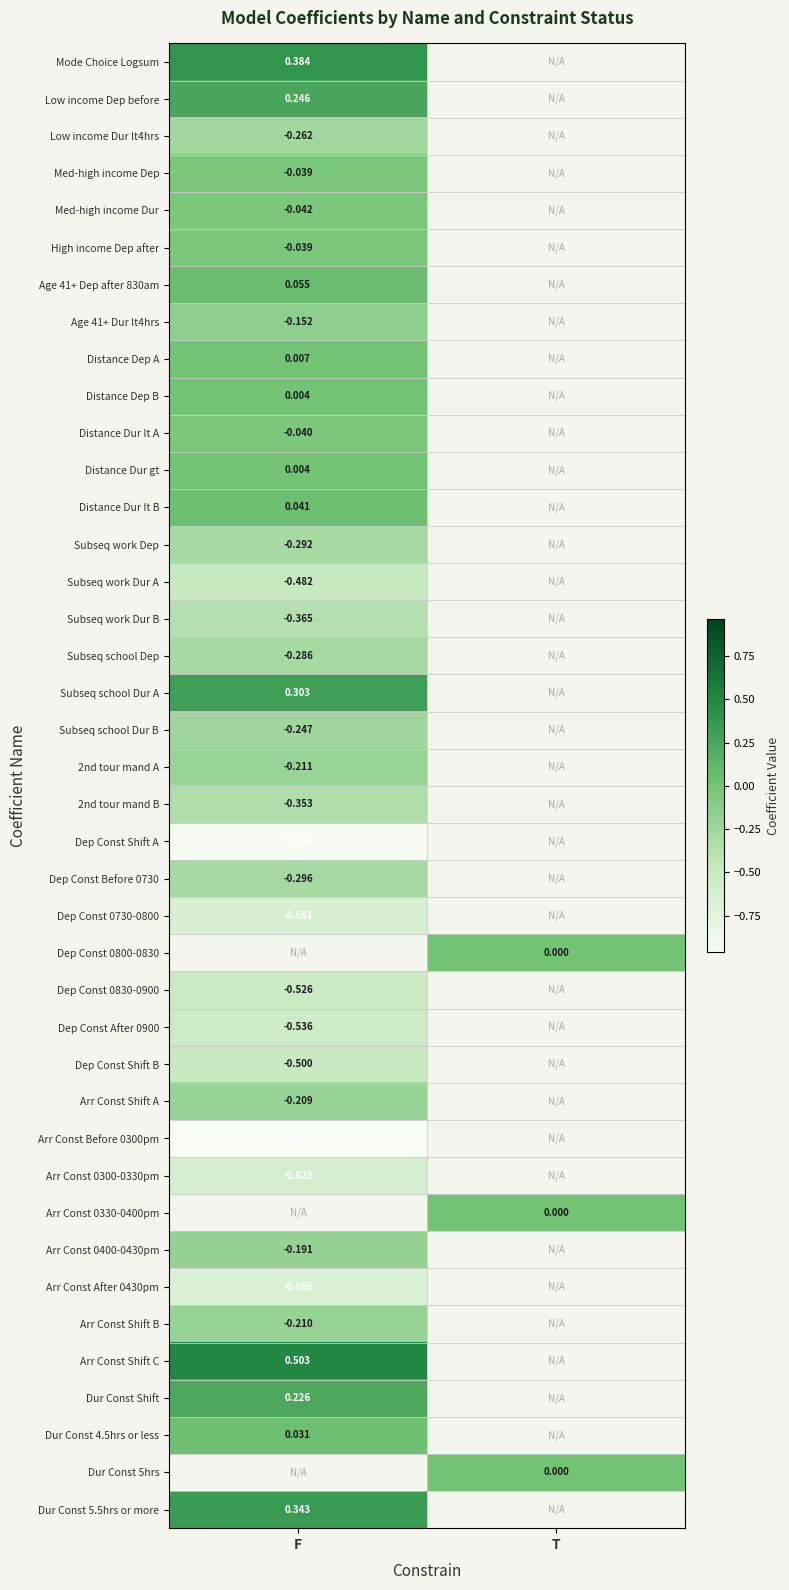

Is the value of Dur Const 5.5hrs or more at F greater than the value of Arr Const Shift B at F?

Yes